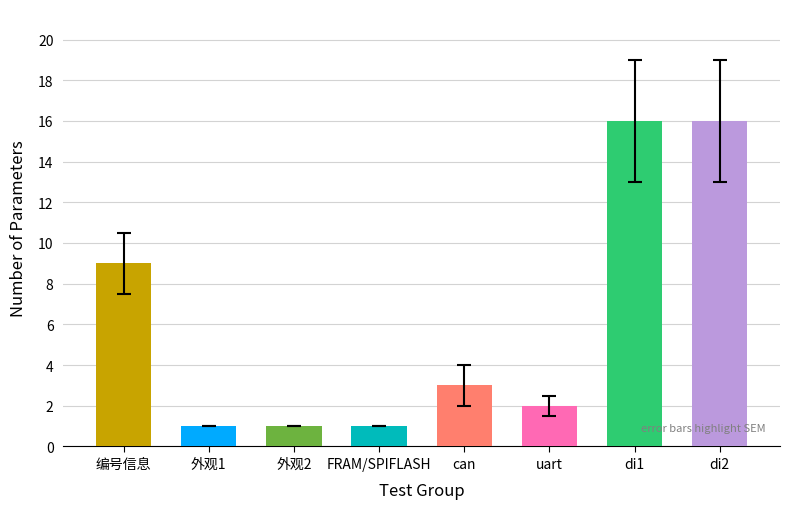

What is the approximate value at di1, to the nearest 5?

15